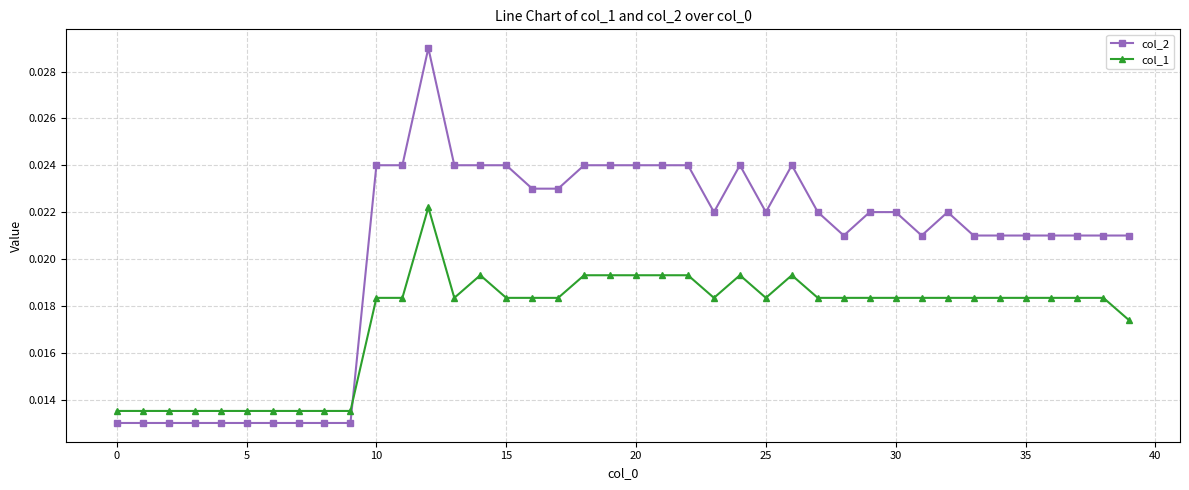

After their last crossing, which series has the higher values: col_1 or col_2?

col_2